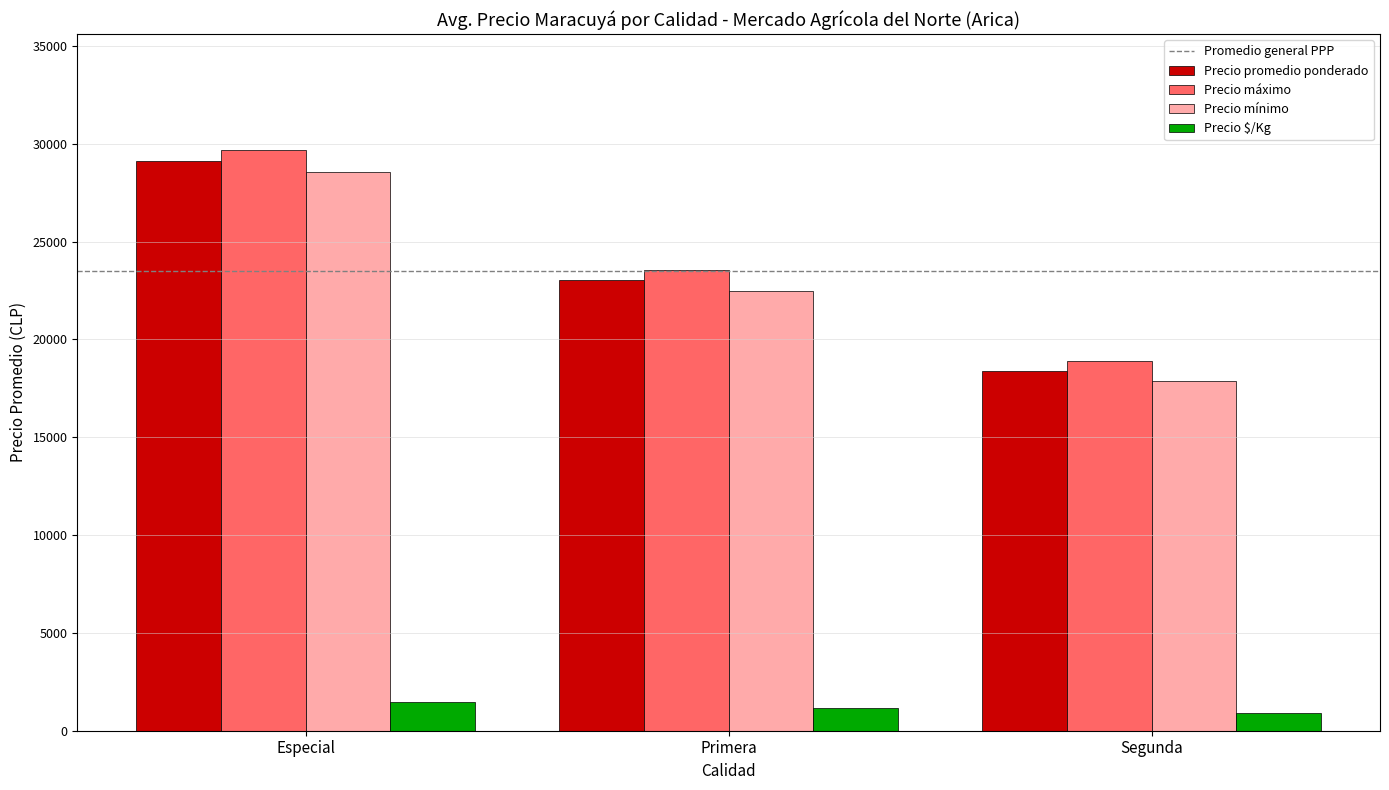

Is it true that Precio máximo equals 29666.7 at Especial?

True